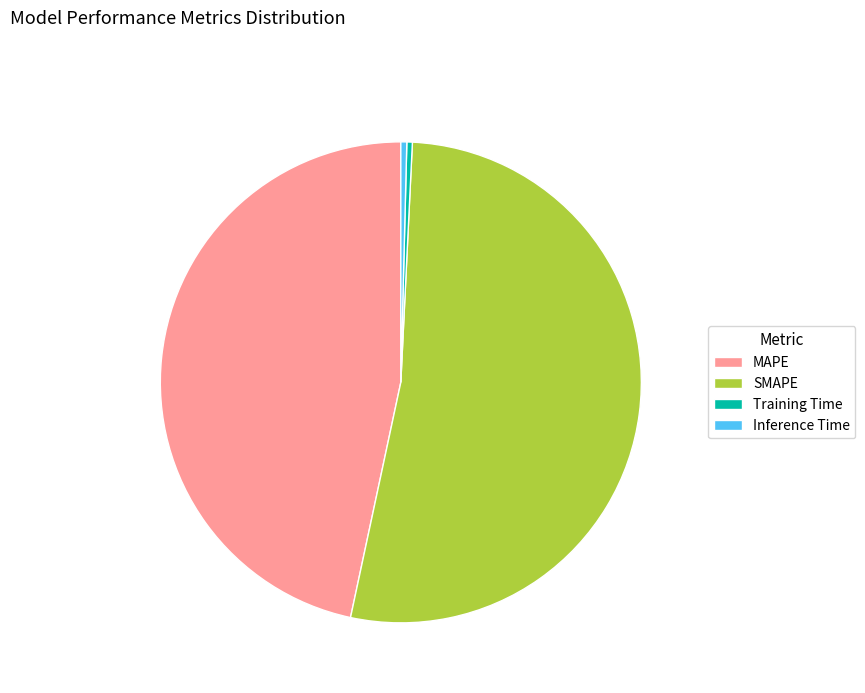

Which has a higher value, SMAPE or MAPE?

SMAPE